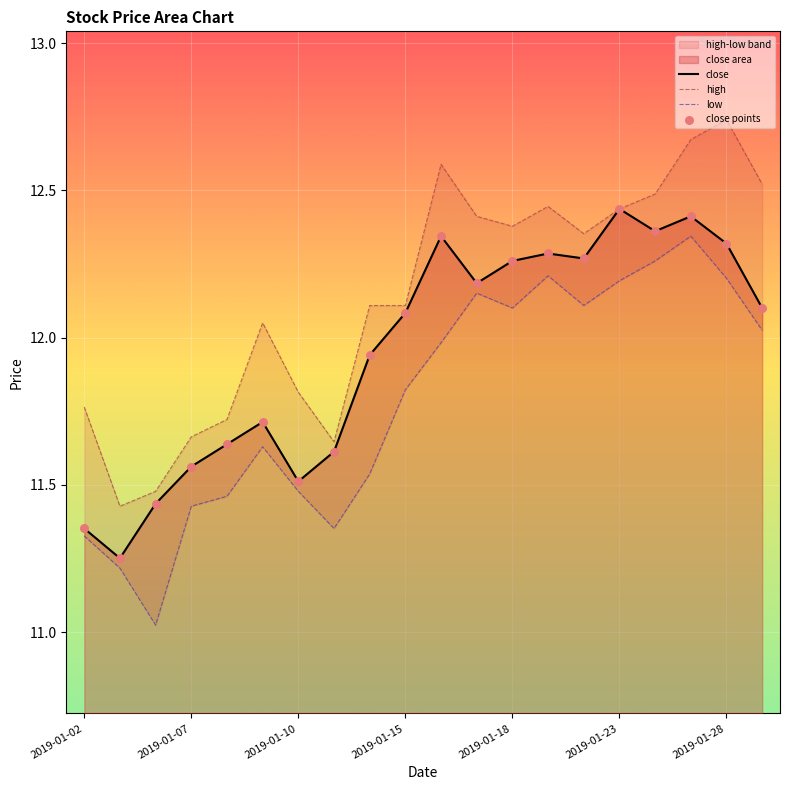

What is the change in value from 2019-01-02 to 2019-01-11?

+0.3